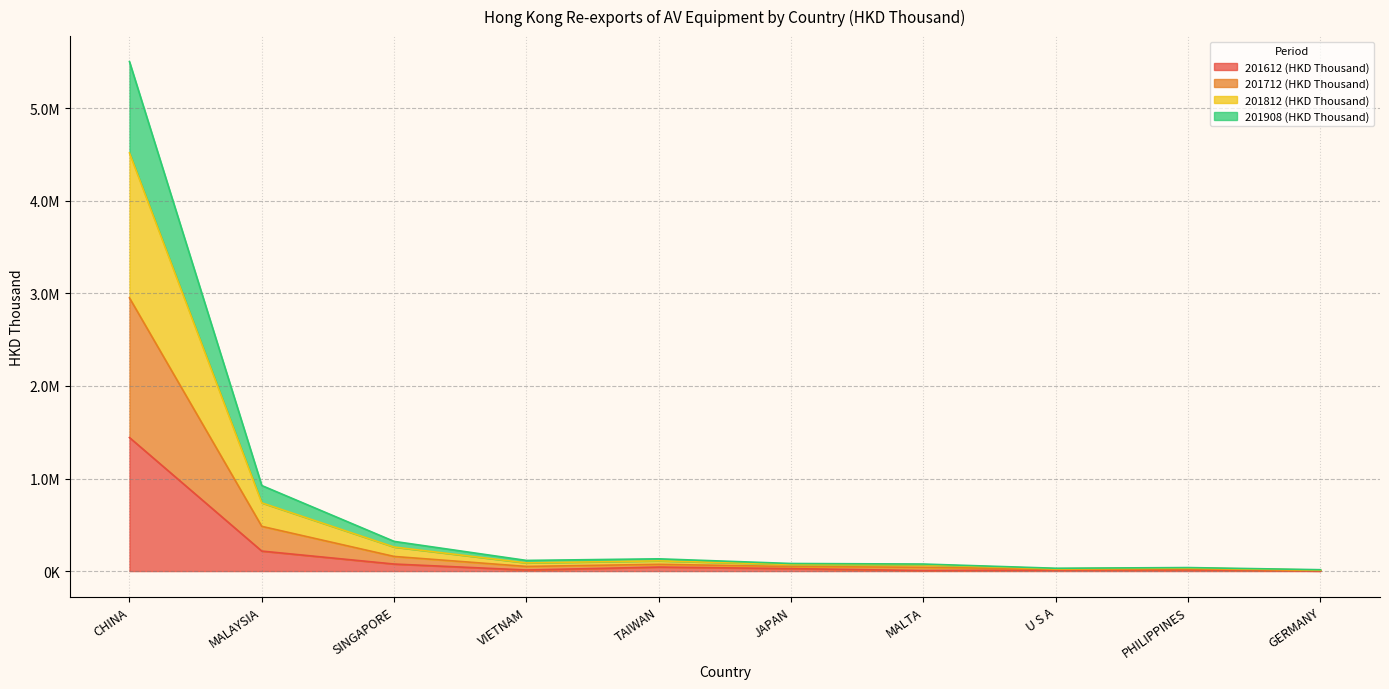

How many data points does each series have?

10